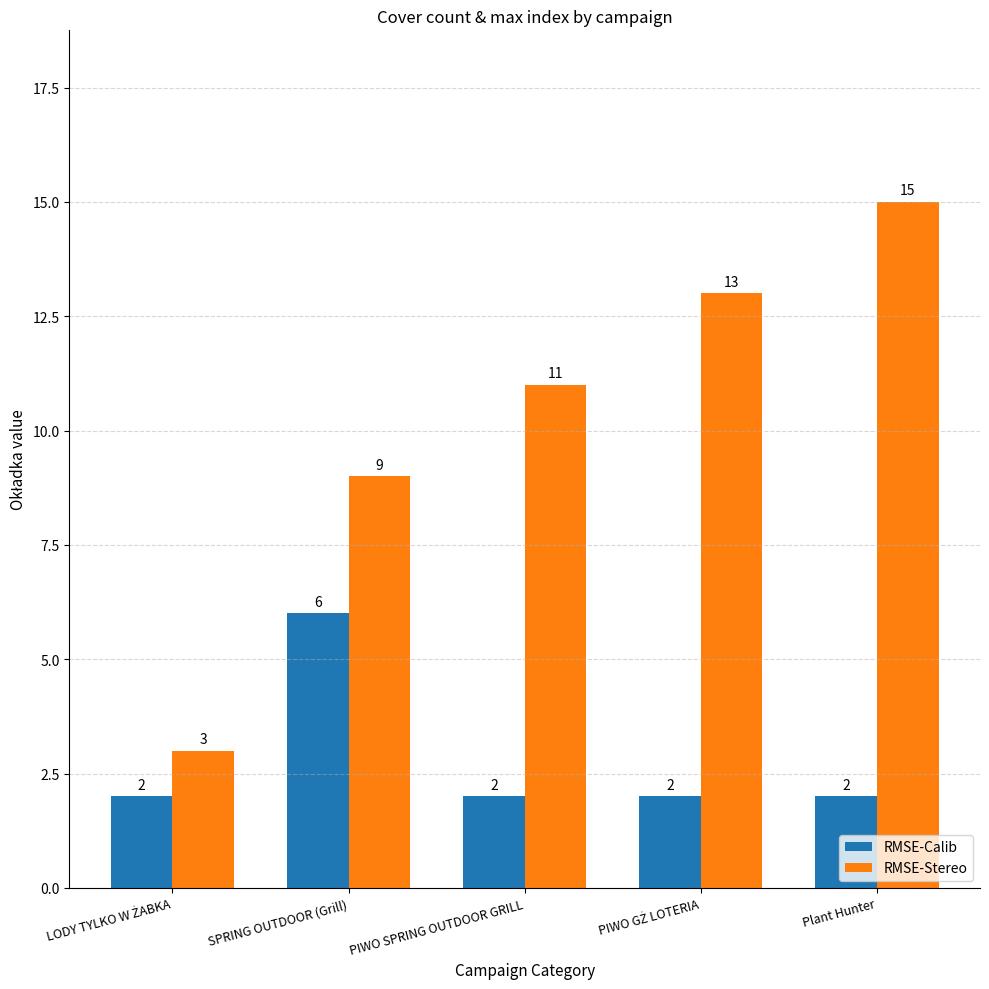

What is the spread (max minus min) of values at Plant Hunter?

13